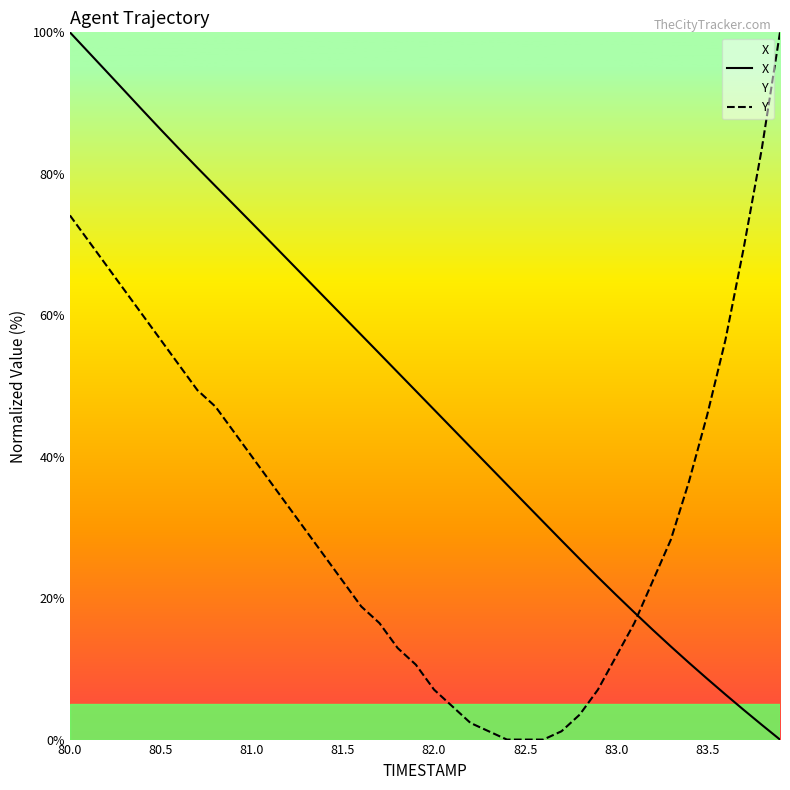

Rank the series by their average value, from lowest to highest.

Y, X